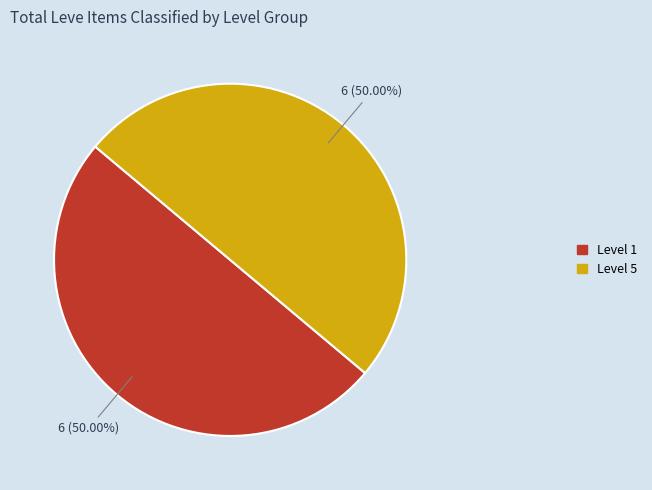

Count the number of slices in the pie.

2